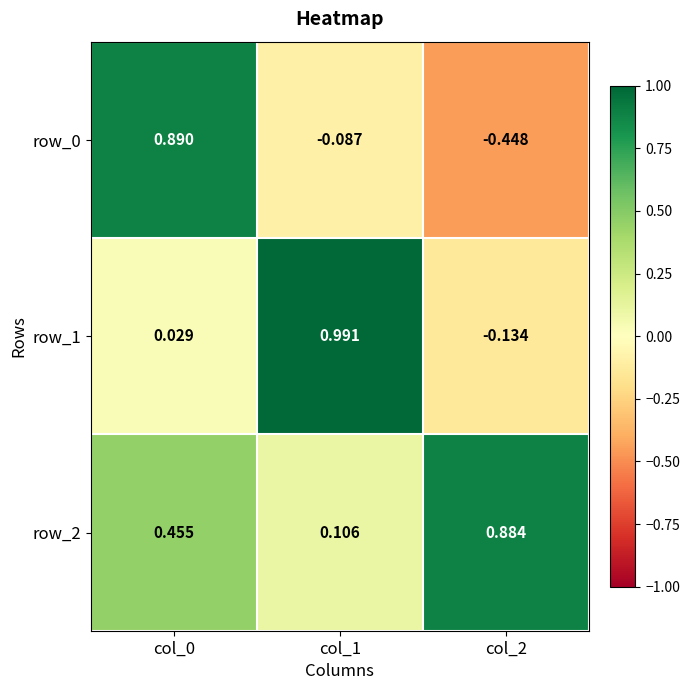

Is the value of row_0 at col_1 greater than the value of row_2 at col_0?

No